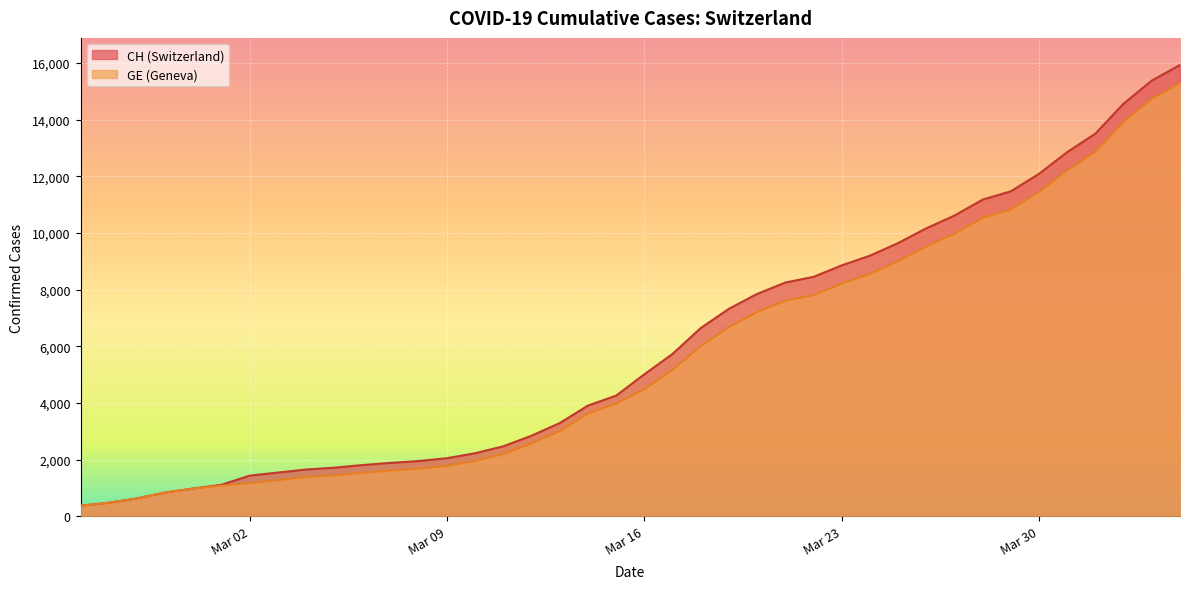

How many values in the CH series exceed 5012?

19